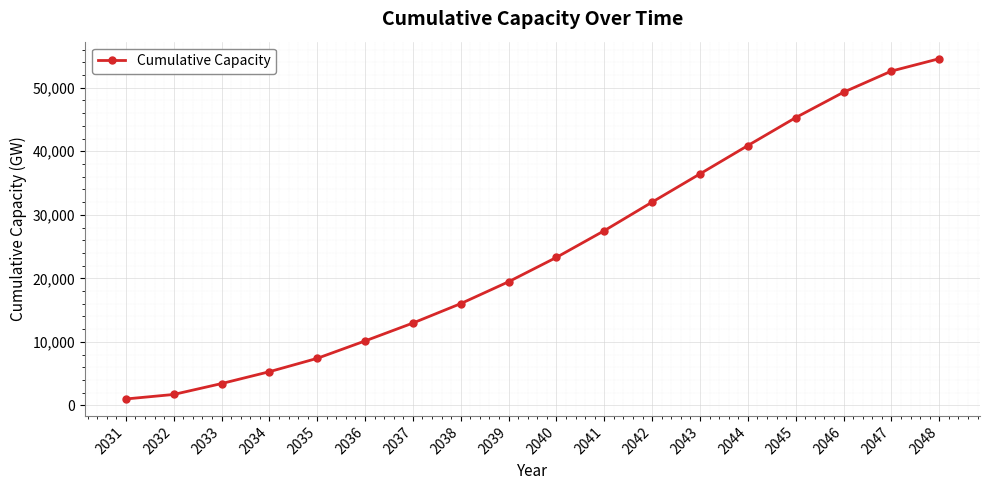

How many values are below 23302?

9